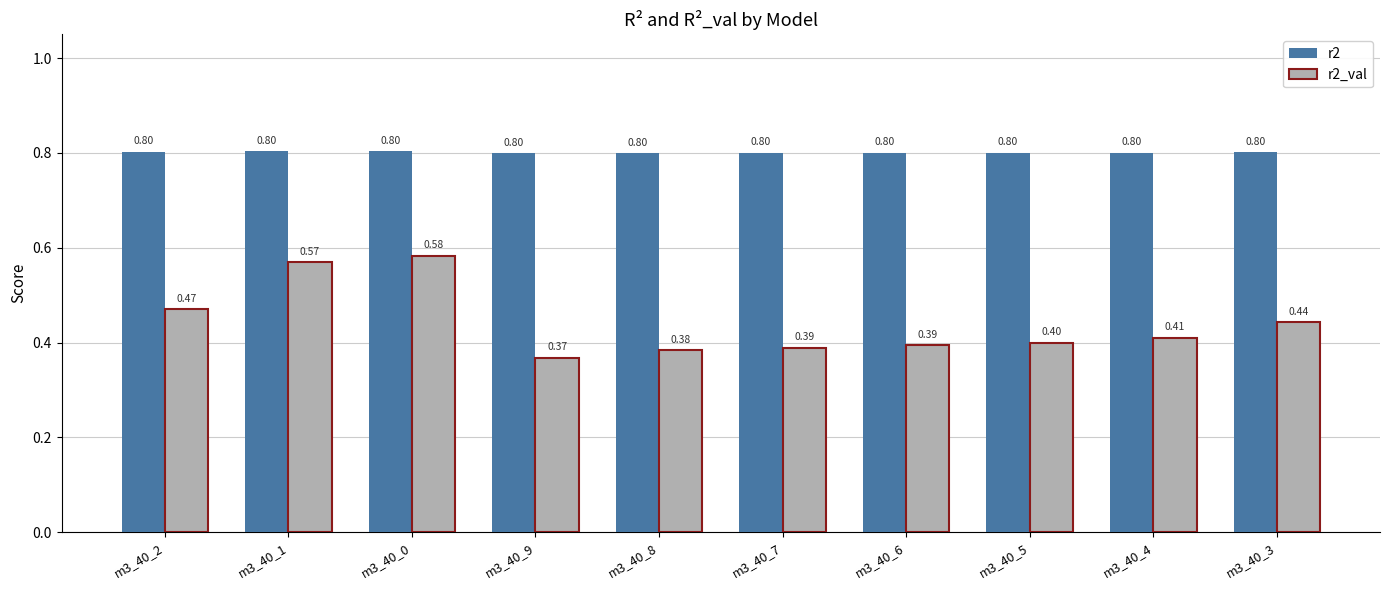

Does the chart contain stacked bars?

No